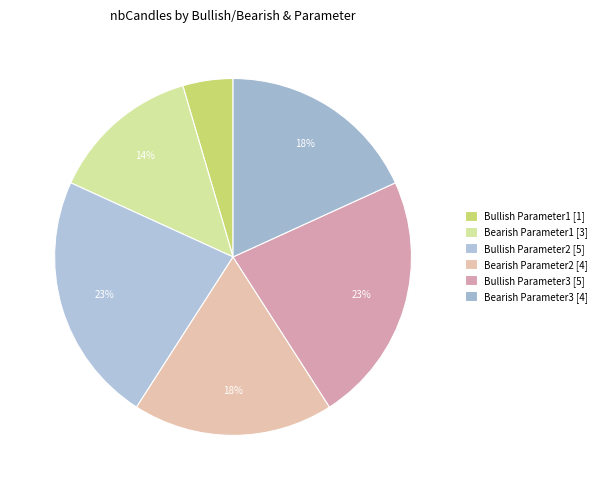

Count the number of slices in the pie.

6